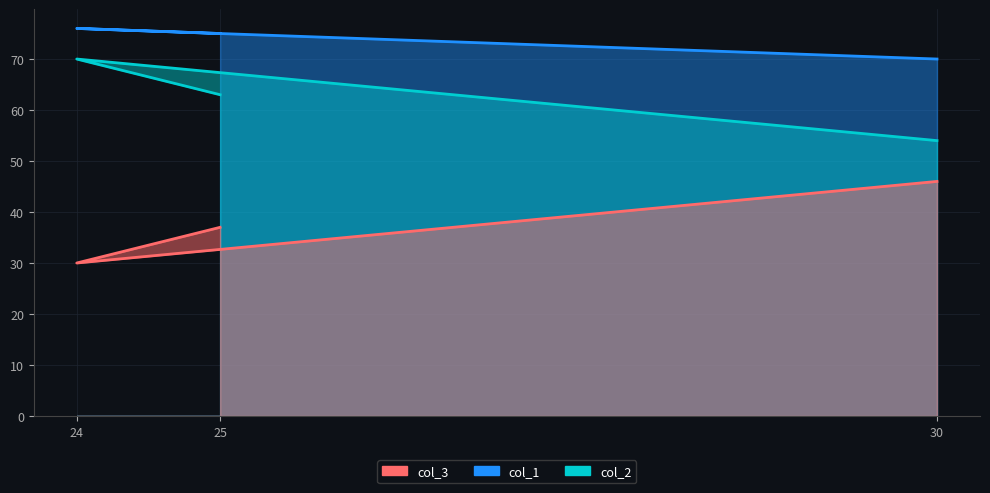

At which category does the chart reach its minimum across all series?

24